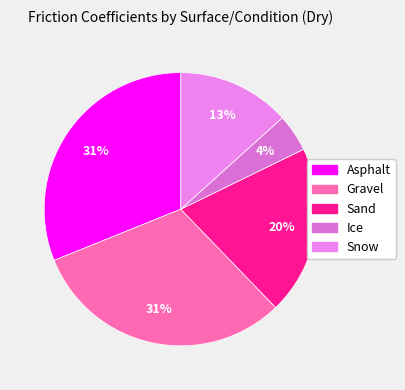

Is there any slice that represents more than half of the pie?

No